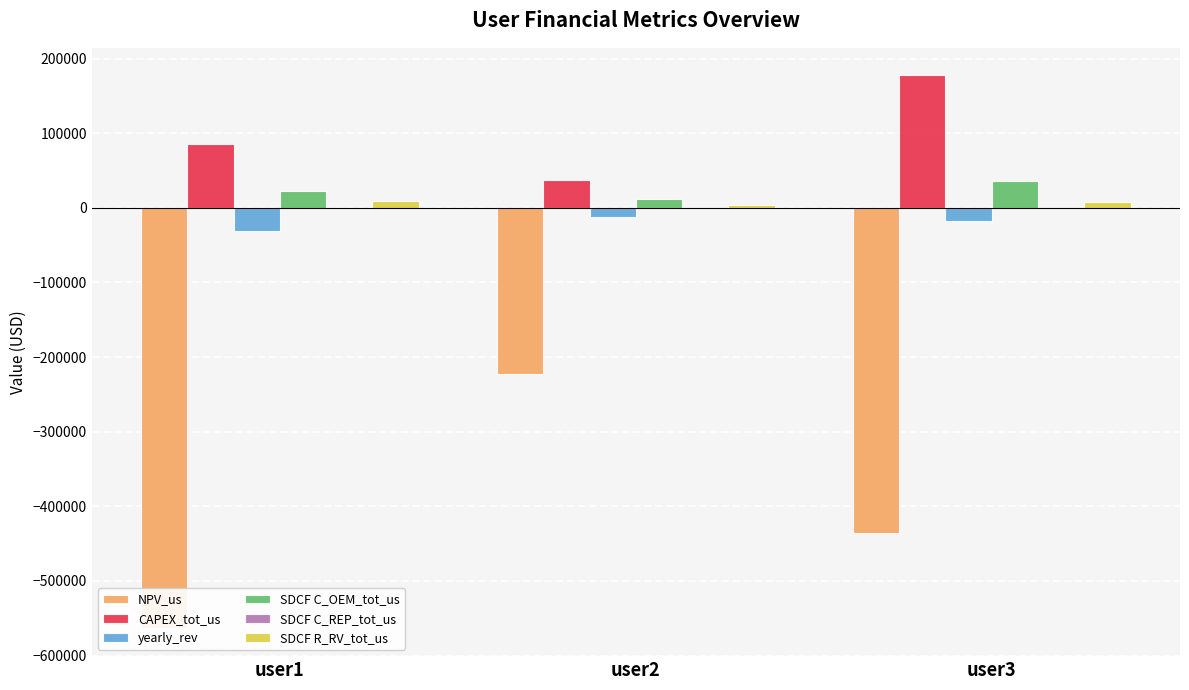

What are all the series names shown in the legend?

NPV_us, CAPEX_tot_us, yearly_rev, SDCF C_OEM_tot_us, SDCF C_REP_tot_us, SDCF R_RV_tot_us